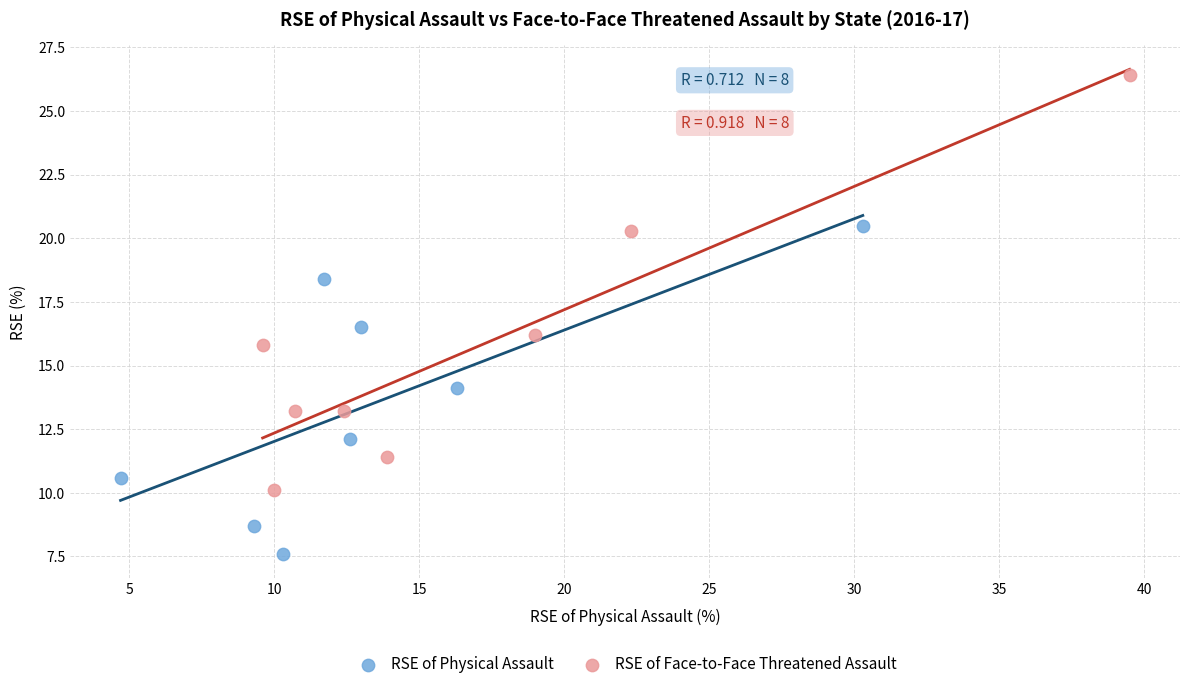

Which series has the largest Y range (max minus min)?

RSE of Face-to-Face Threatened Assault